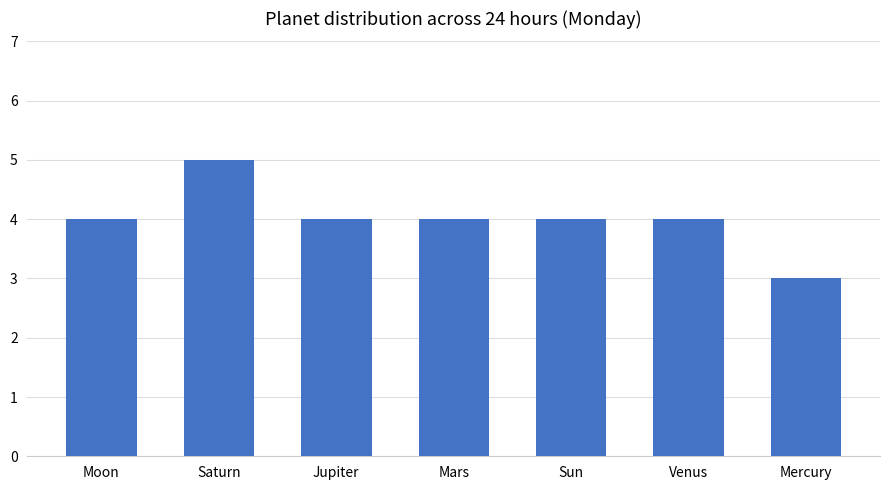

Reading left to right, extract all data points from this chart.

4	5	4	4	4	4	3